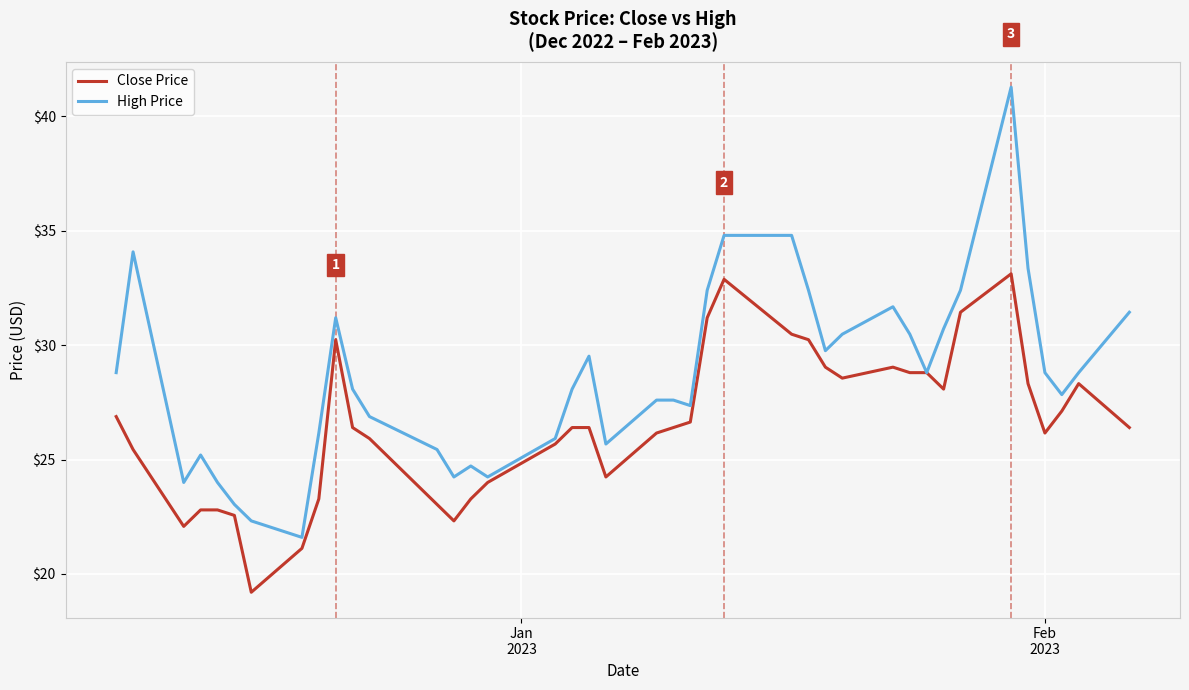

How many interior local valleys does the High Price series have?

9